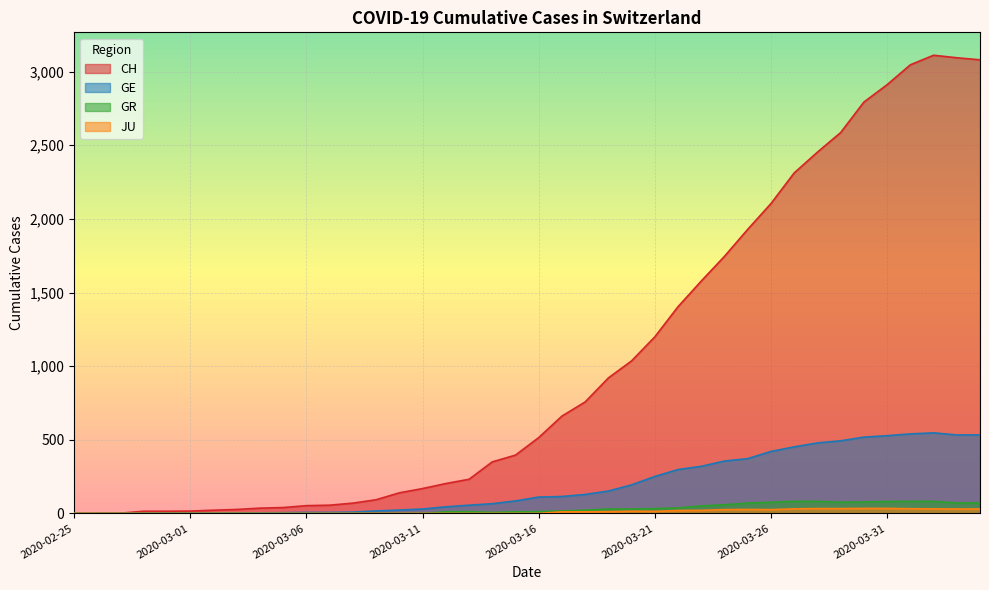

Count the number of categories in the chart.

40